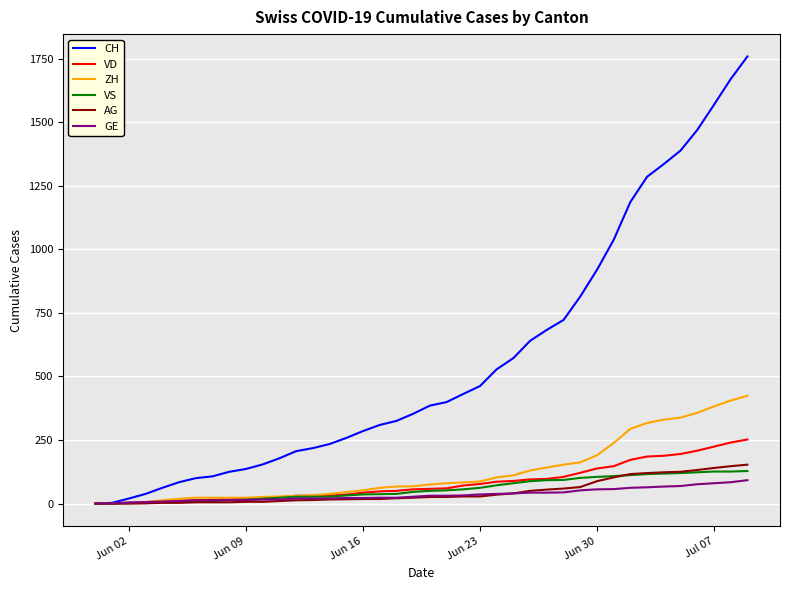

Which series has the largest total across all categories?

CH